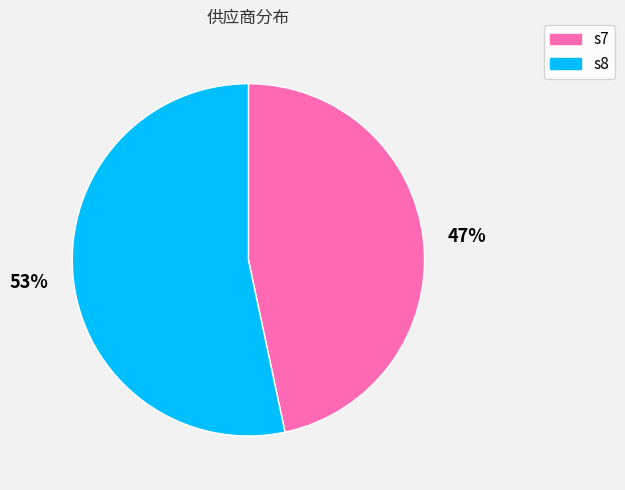

Which slice is the largest?

s8